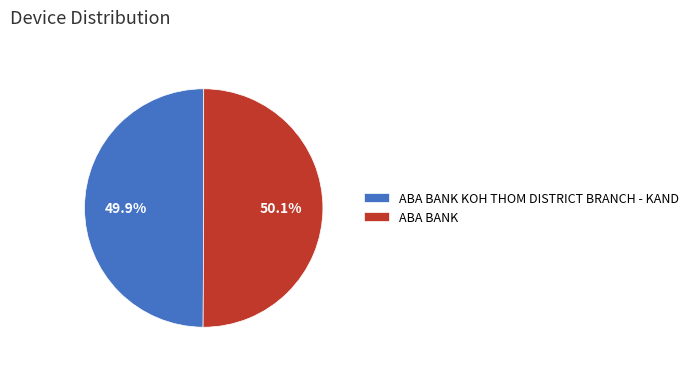

To the nearest percent, what portion does ABA BANK represent?

50%